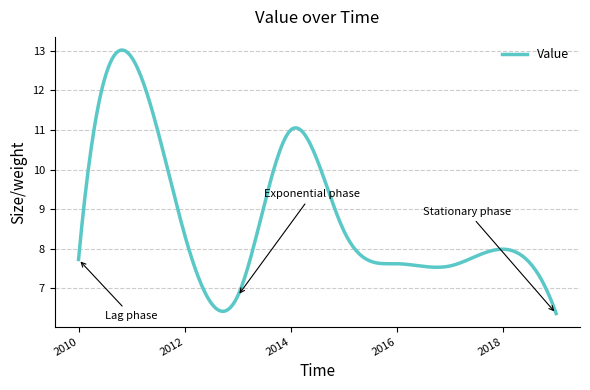

What is the greatest value displayed?

13.0